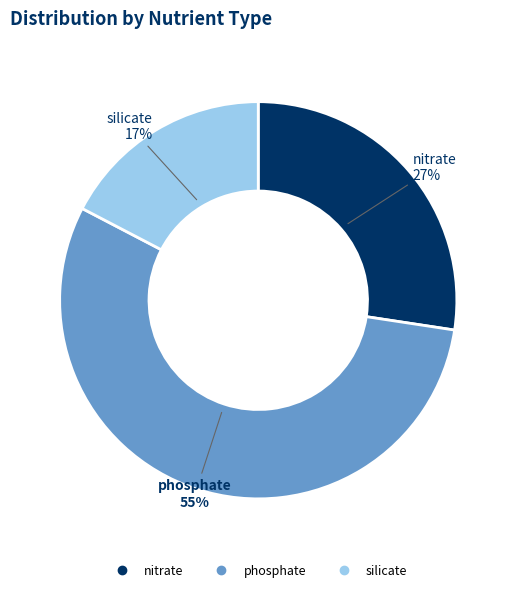

To the nearest percent, what portion does silicate represent?

17%